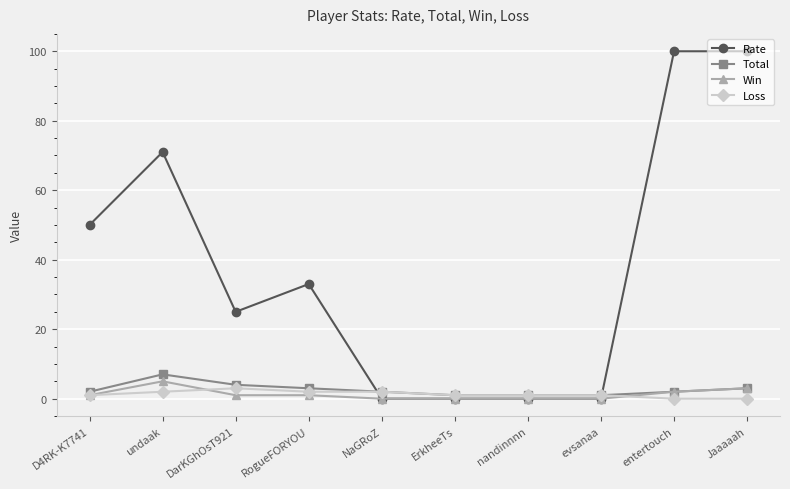

Which series has the largest total across all categories?

Rate